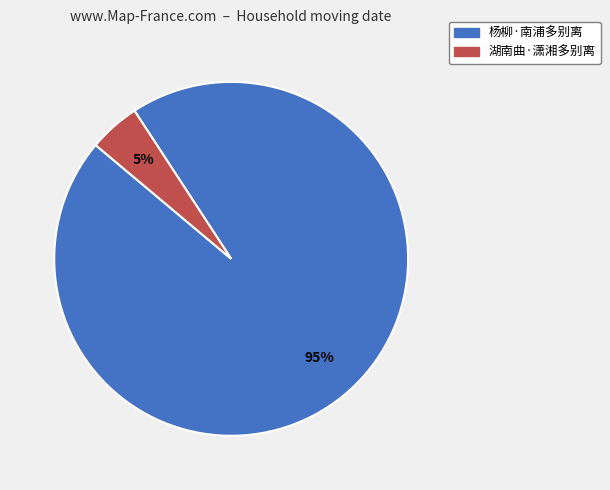

Do 杨柳·南浦多别离 and 湖南曲·潇湘多别离 together represent more than half of the pie?

Yes